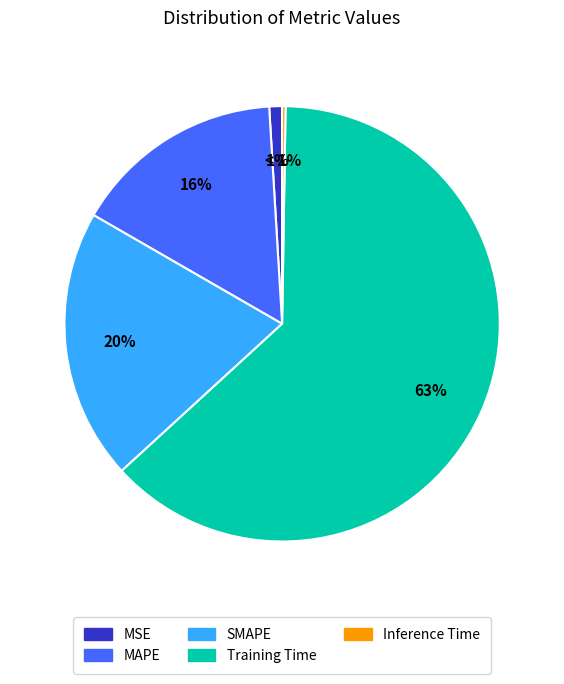

Is it true that Inference Time is 0% of the pie?

True